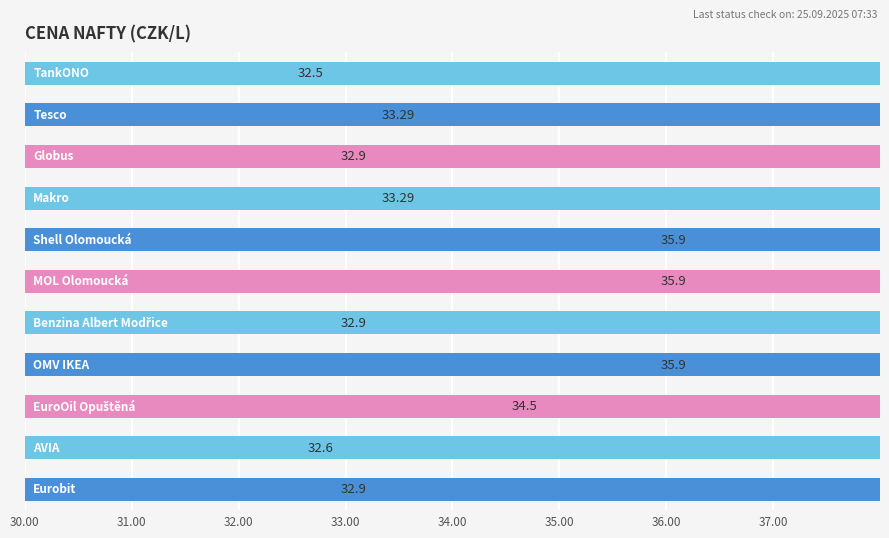

What is the value of the 4th bar from the left?

33.3